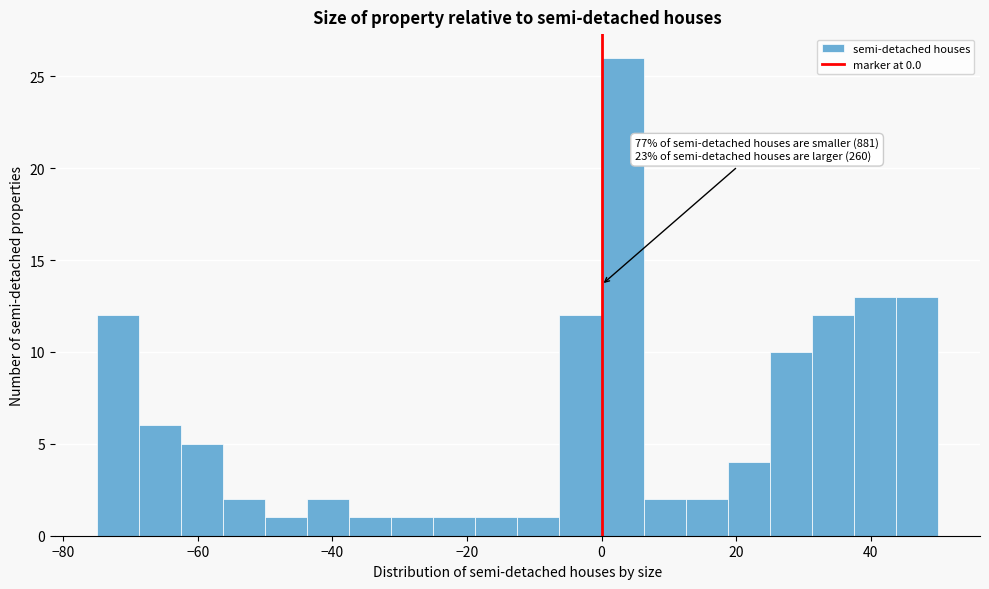

Around what value on the x-axis is the tallest bar? Give the approximate position of its centre, as read against the axis.

4